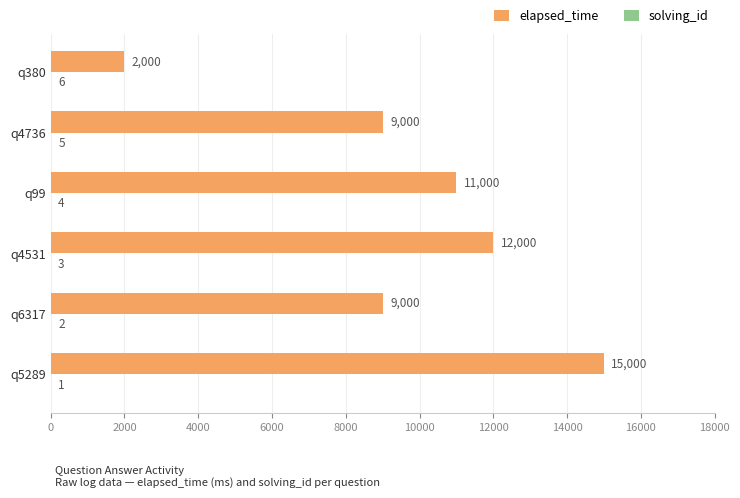

What is the greatest value displayed?

15000